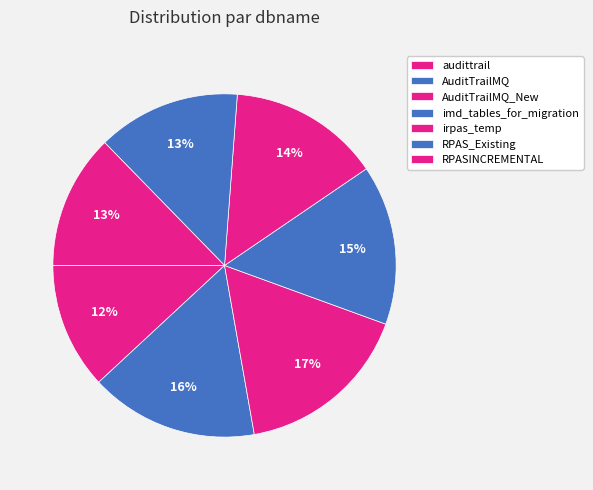

What is the smallest slice in the pie chart?

audittrail